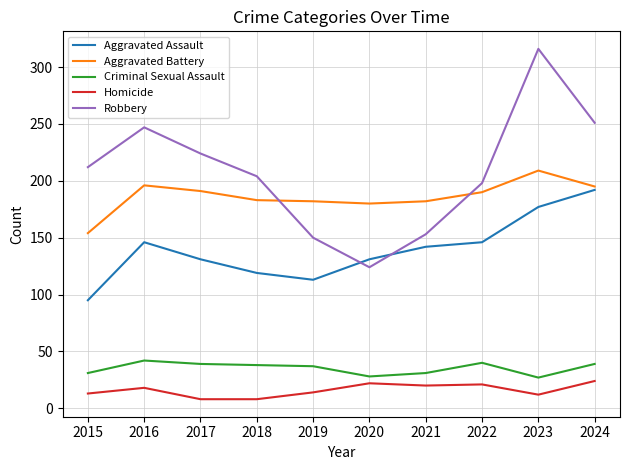

Which category has the highest value across all series?

2023